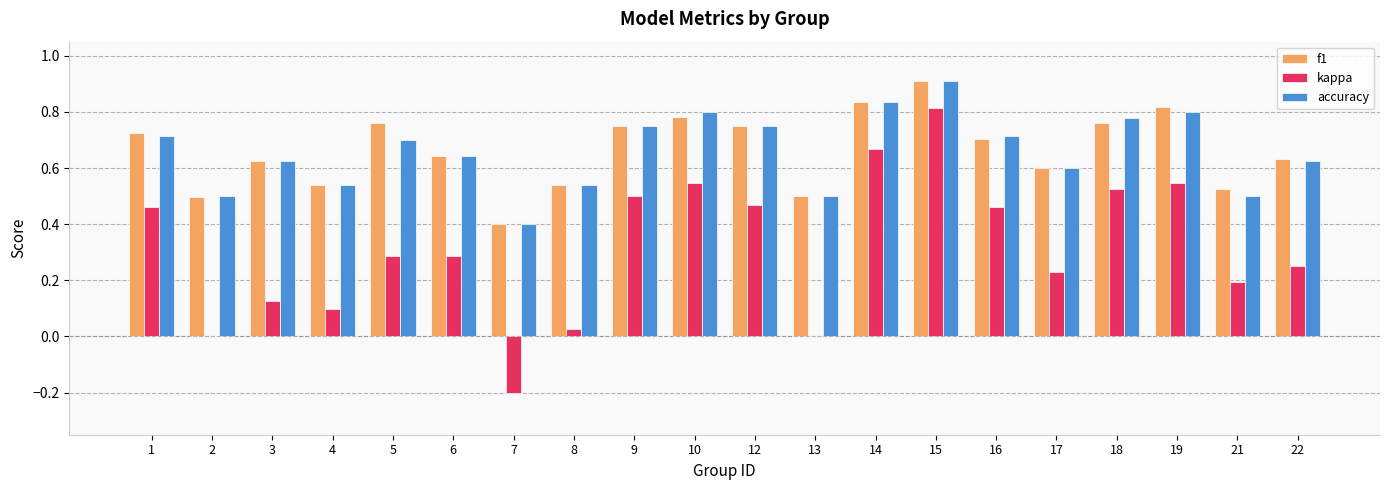

What is the sum of all f1 values?

13.3